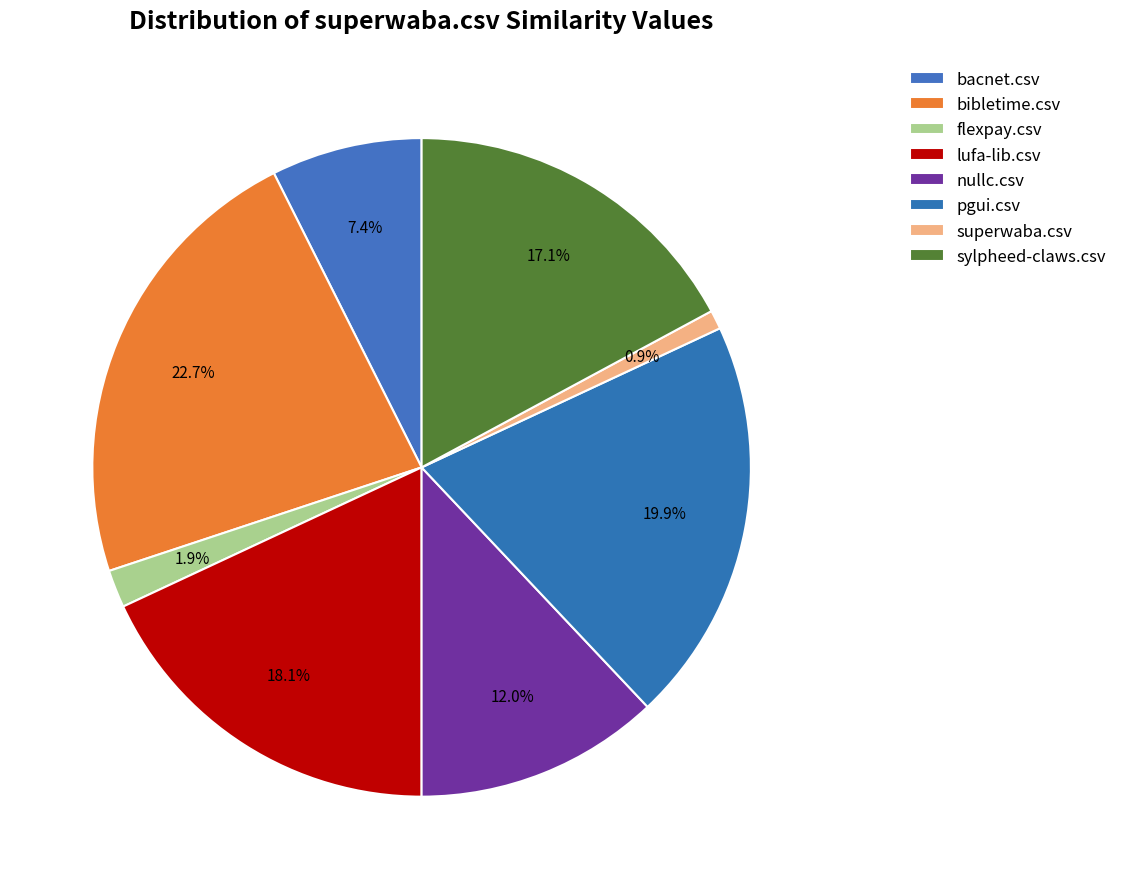

How many slices are in this pie chart?

8